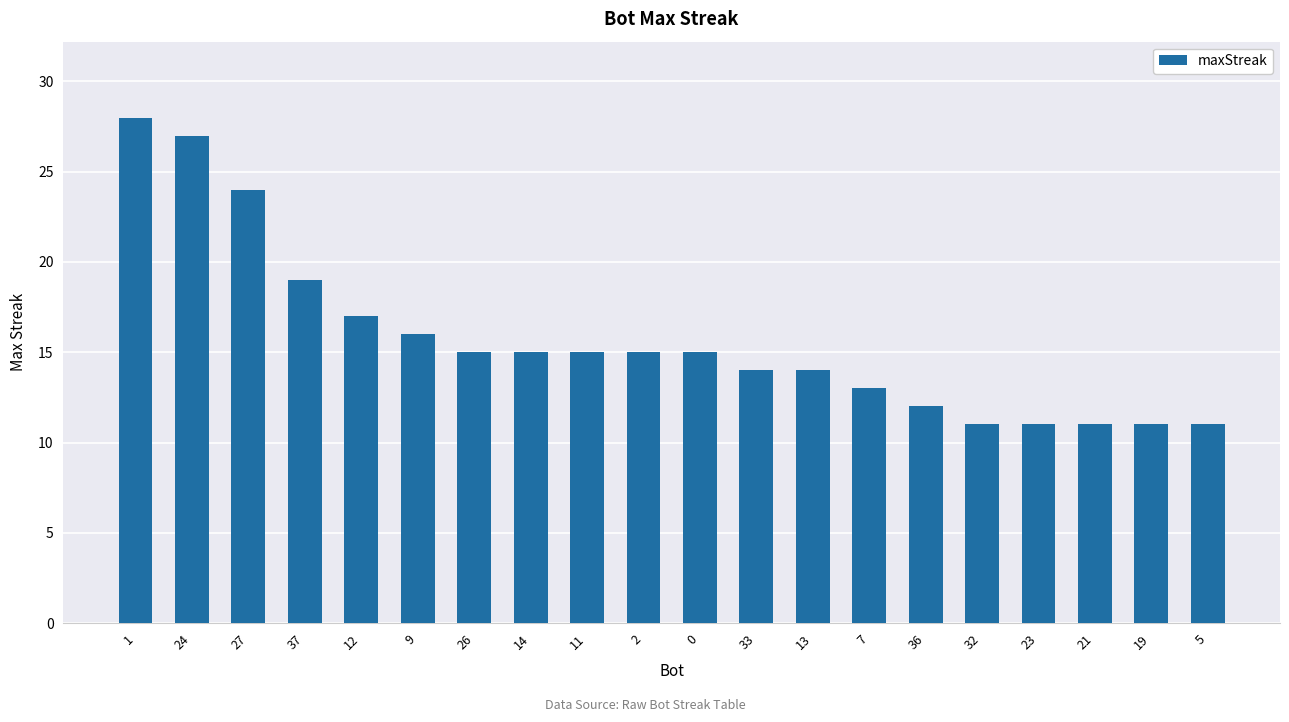

Between 14 and 7, which is larger?

14